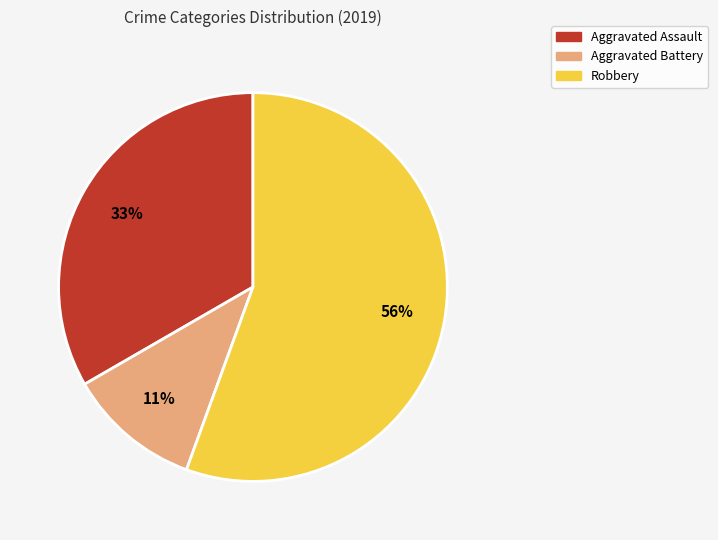

What is the ratio of the value at Robbery to the value at Aggravated Assault?

1.7